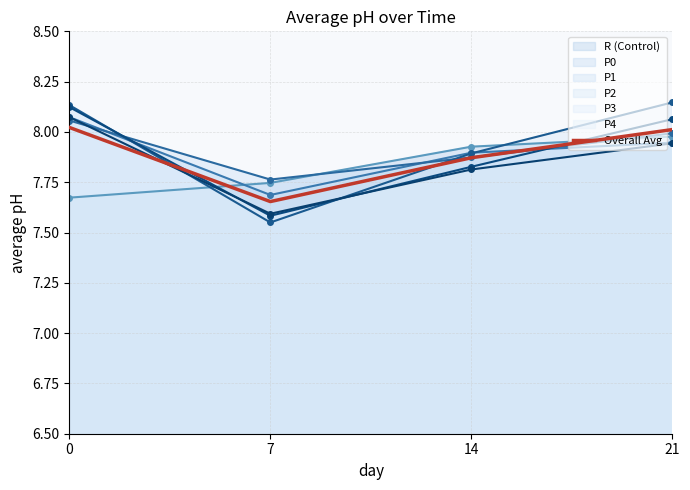

Rank the categories by value from lowest to highest.

7, 14, 21, 0